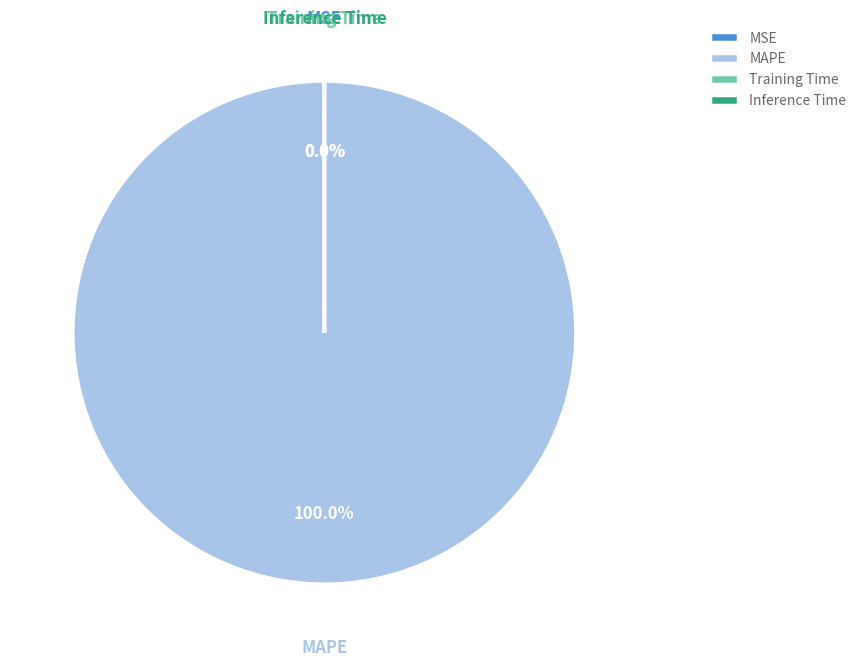

What percentage is NOT represented by MSE?

100.0%